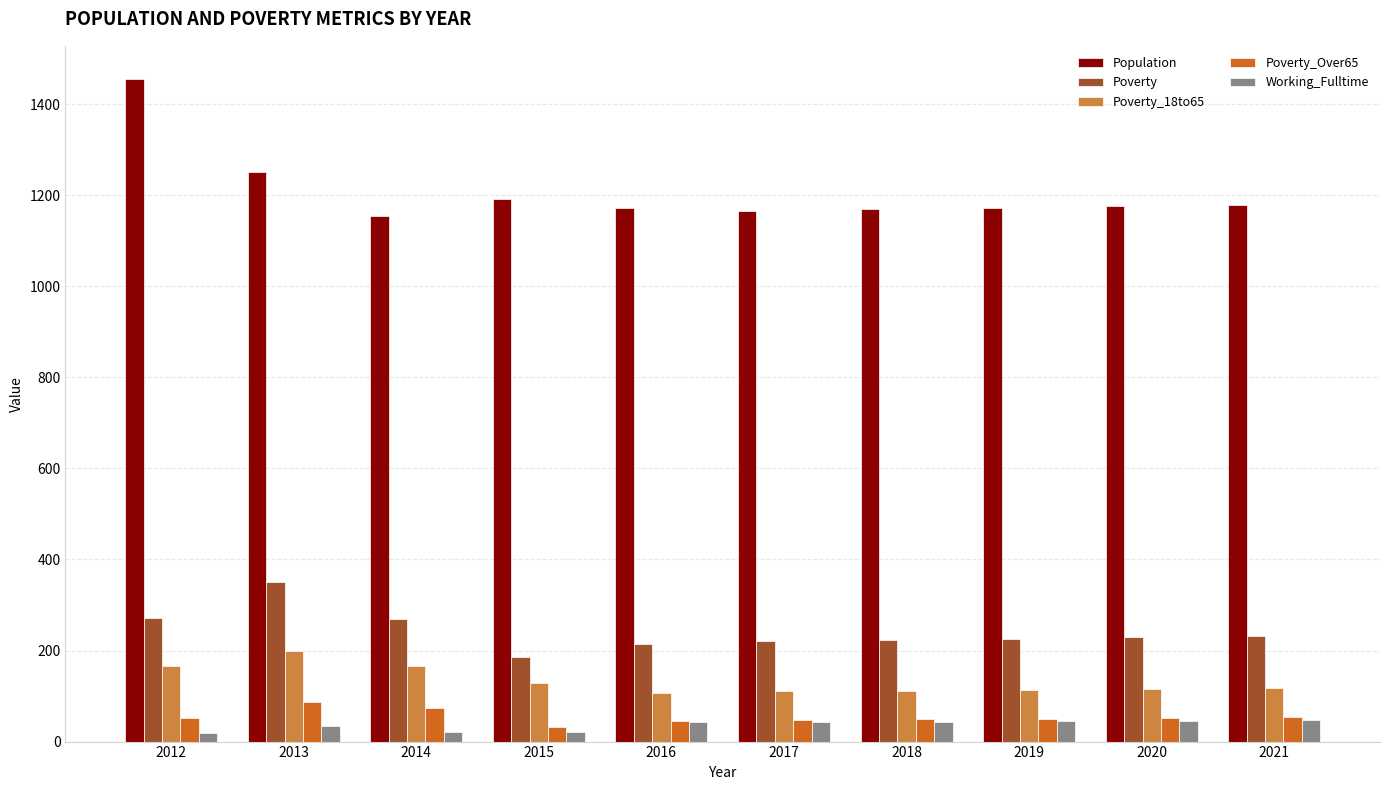

Which category has the highest value in the Population series?

2012